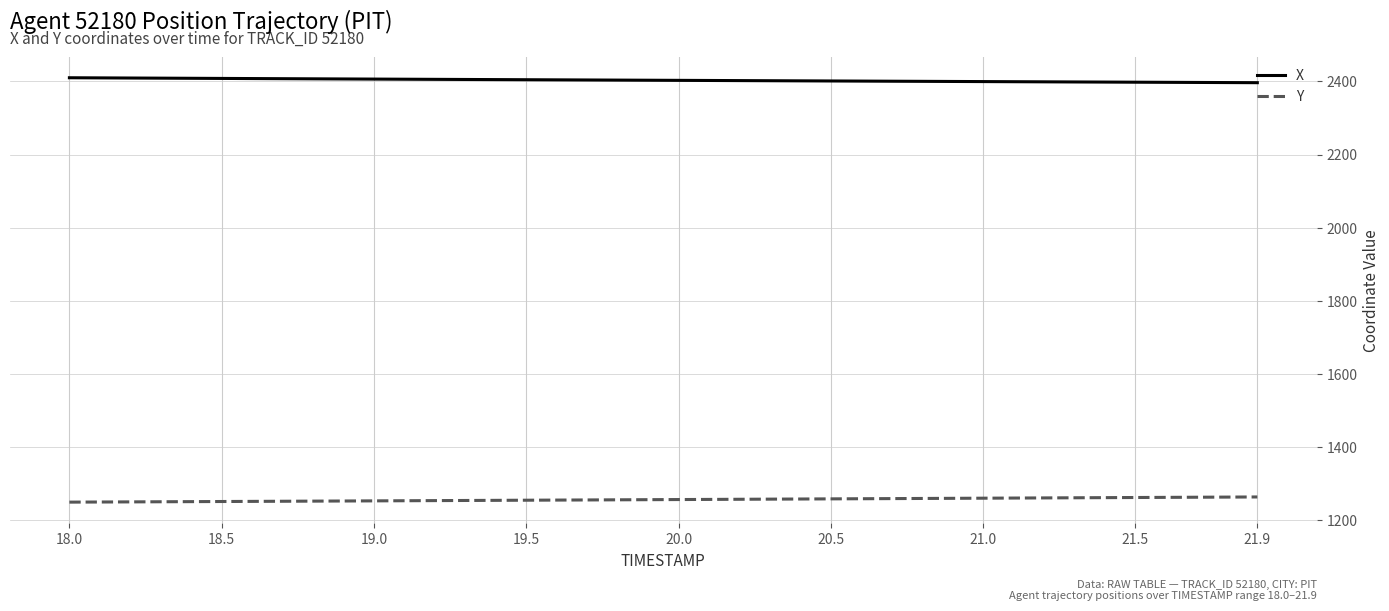

List the series in order of their overall mean, lowest first.

Y, X